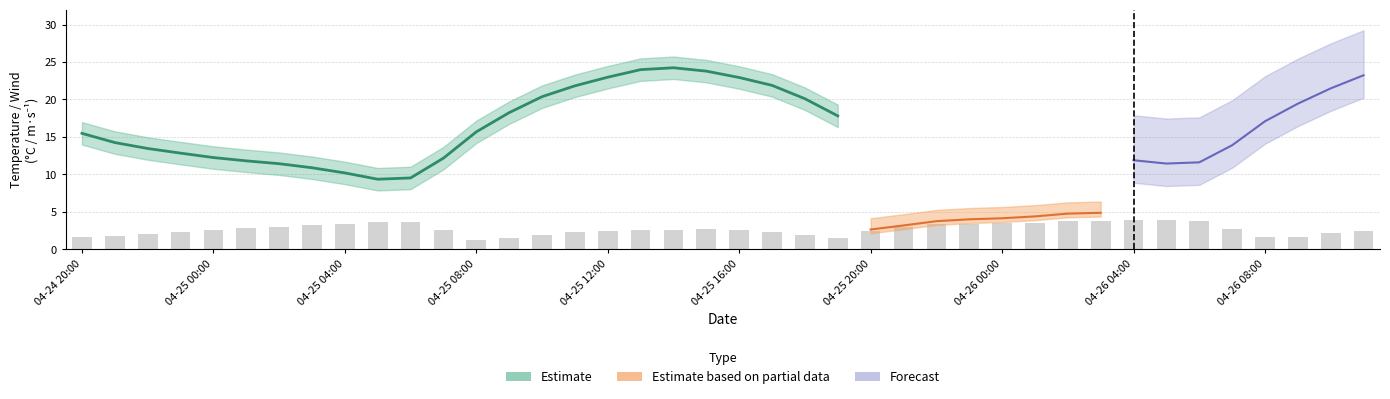

Which has a higher value, 37 or windGust?

37